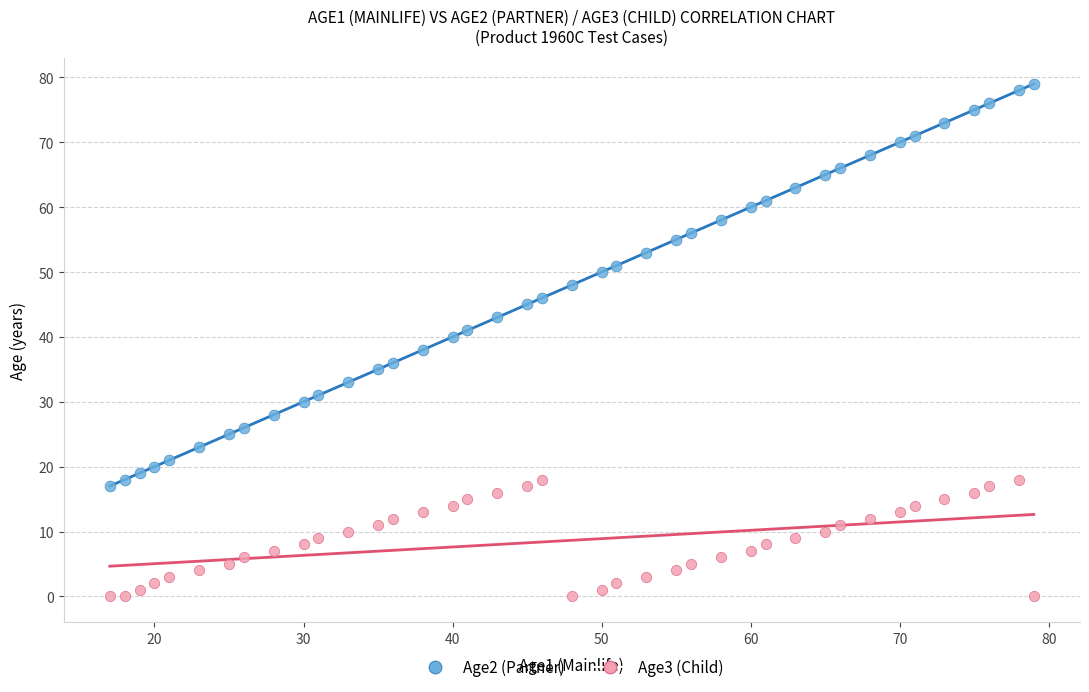

Which series has the widest spread of Y values?

Age2 (Partner)